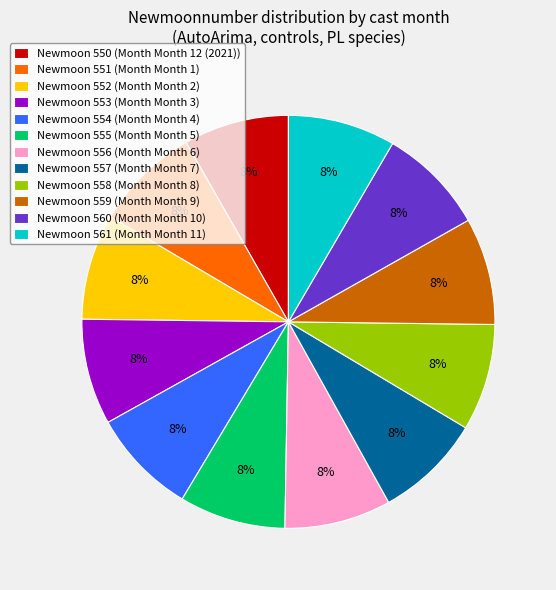

What is the ratio of the value at Newmoon 552 (Month Month 2) to the value at Newmoon 560 (Month Month 10)?

1.0